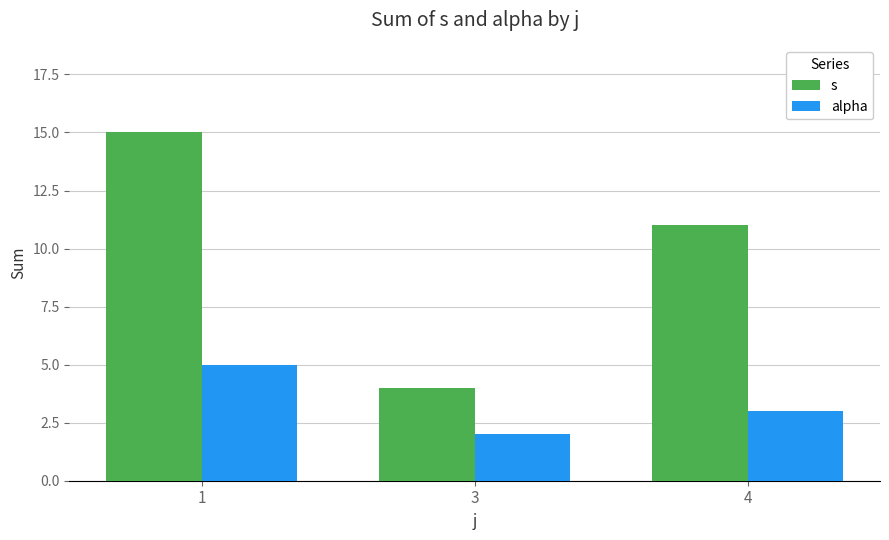

Which series has the widest spread of values?

s